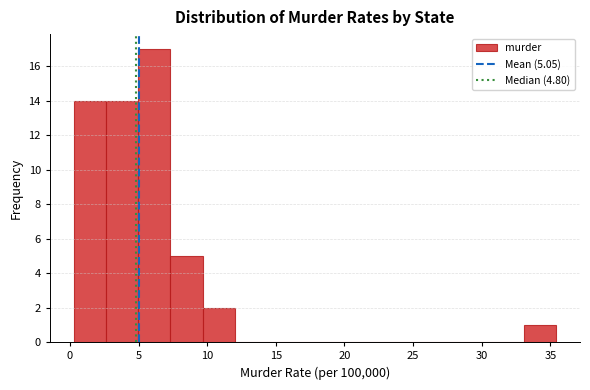

Over which range of the x-axis is the bar tallest?

5.0 to 7.5